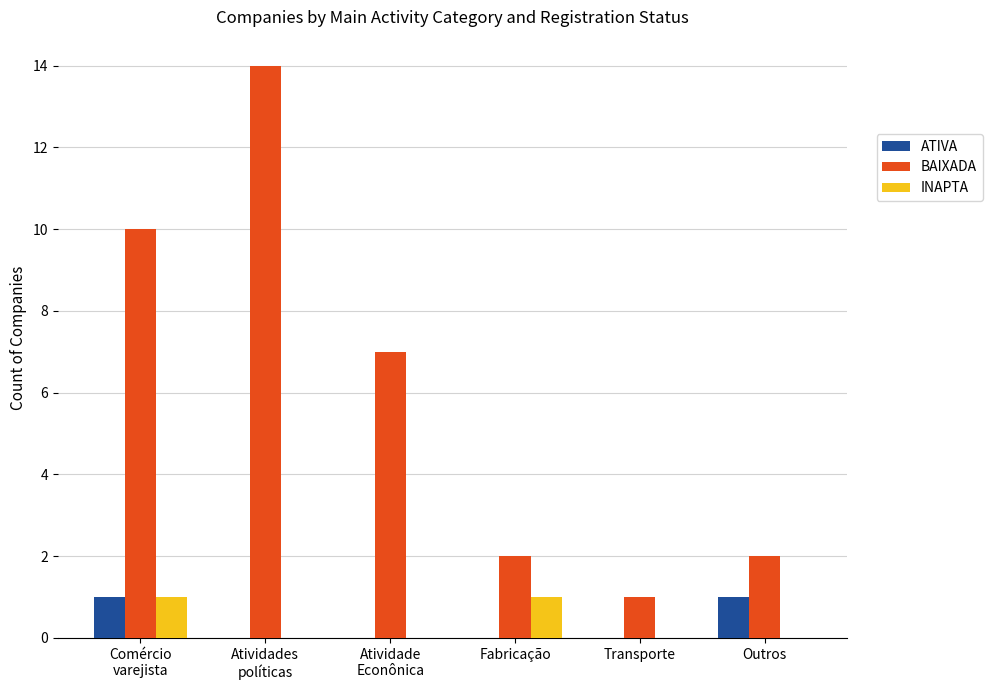

How many data points does each series have?

6